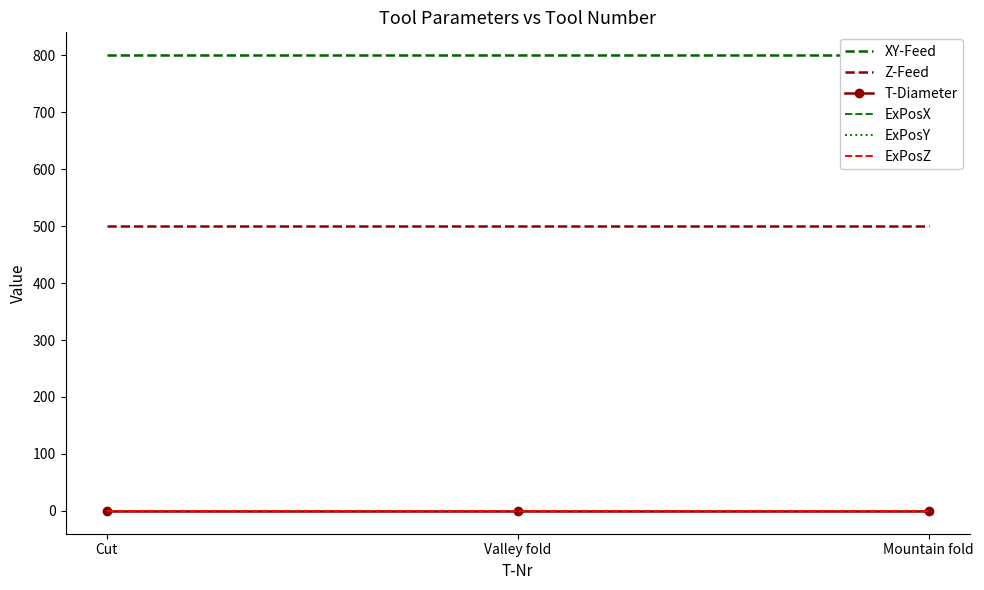

Rank the categories by ExPosZ value from highest to lowest.

Cut, Valley fold, Mountain fold